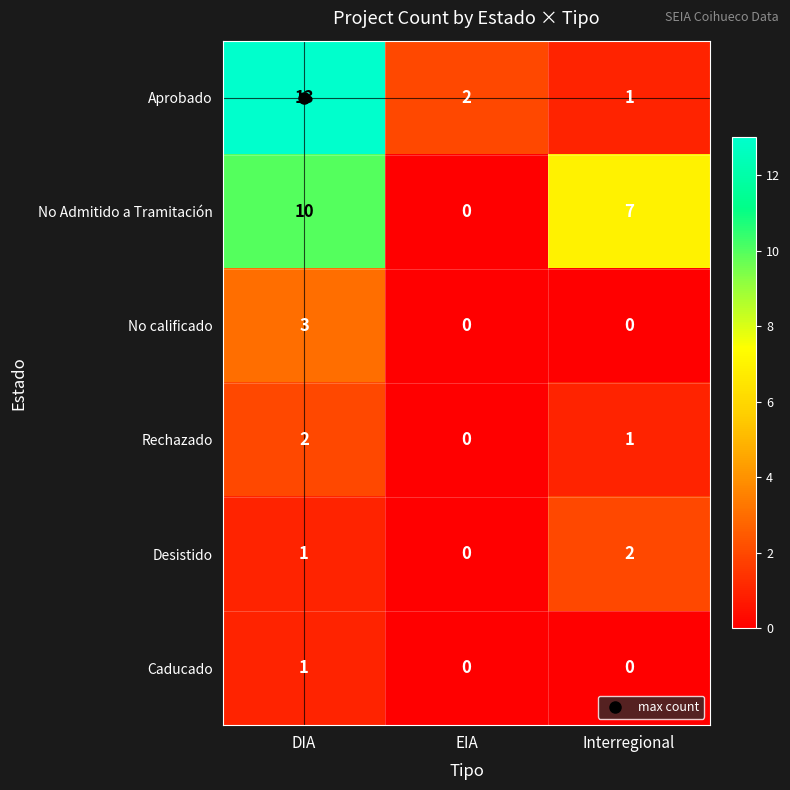

List the labels in order of Desistido value, largest first.

Interregional, DIA, EIA